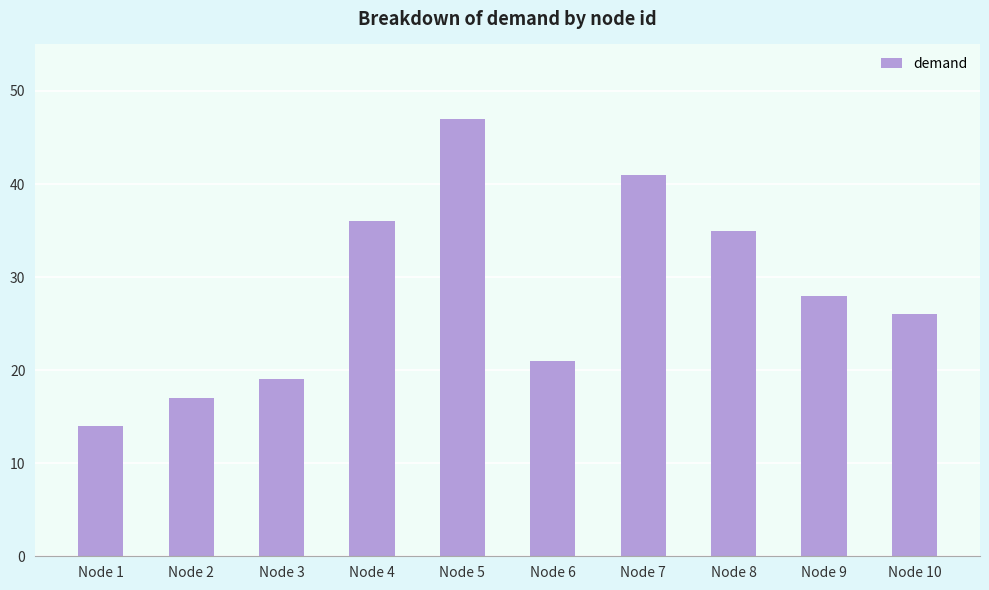

What is the minimum value shown in the chart?

14